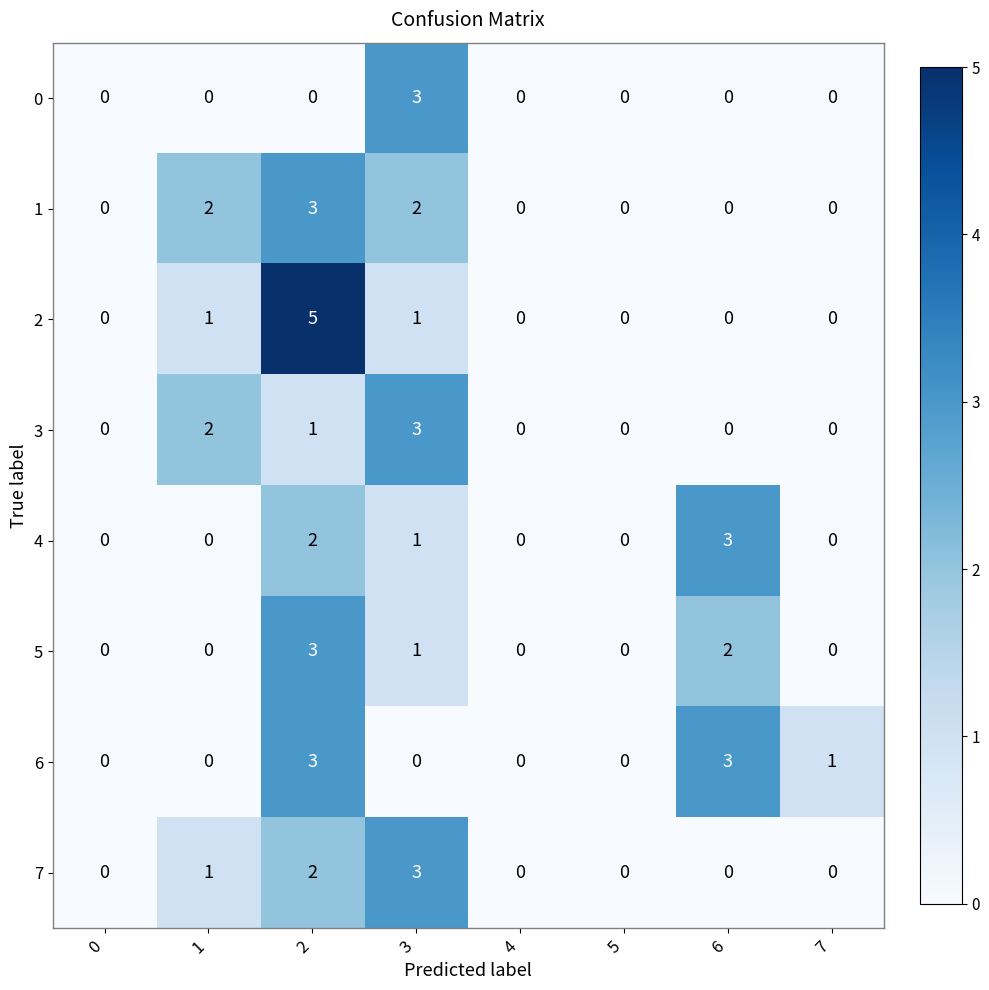

What is the difference between the maximum and minimum values in the 4 series?

3